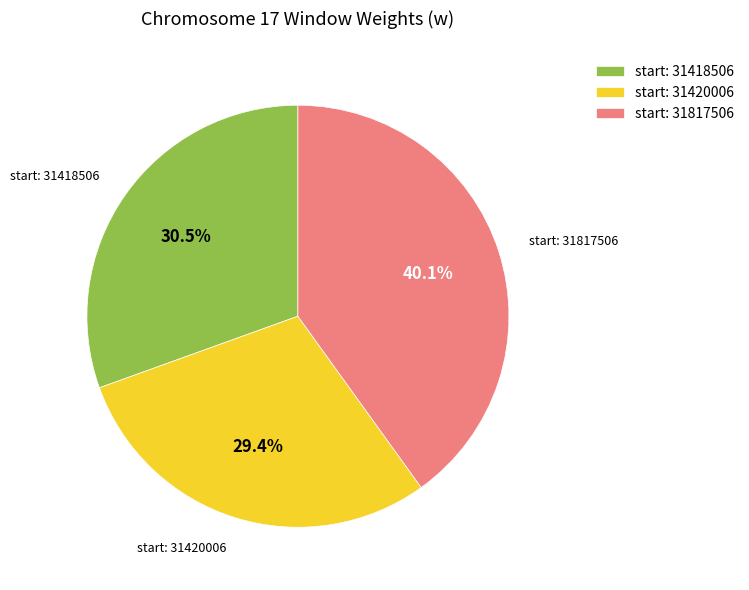

Does any single category account for the majority?

No